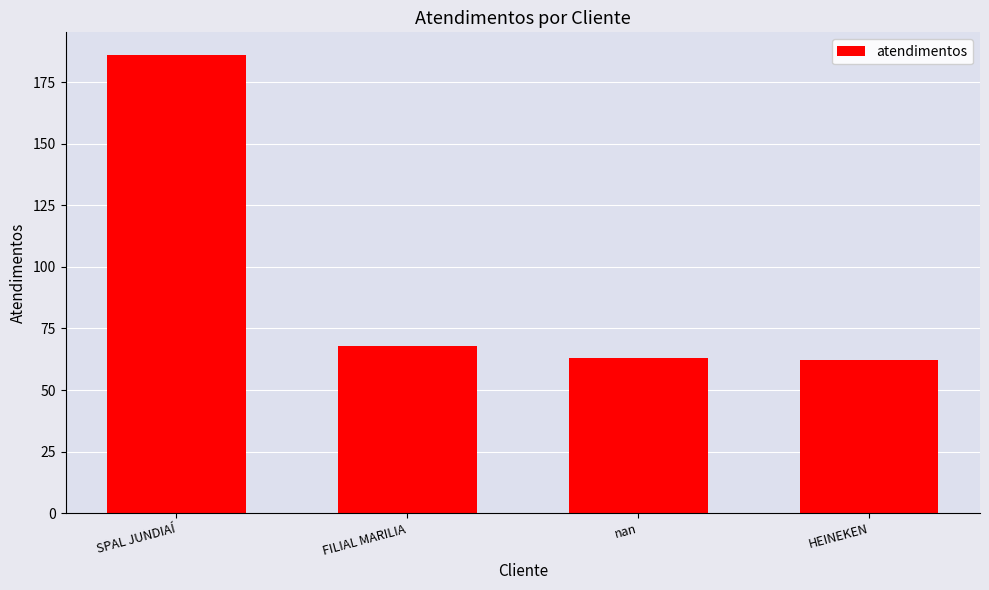

Where is the data nearest to the value 124?

FILIAL MARILIA